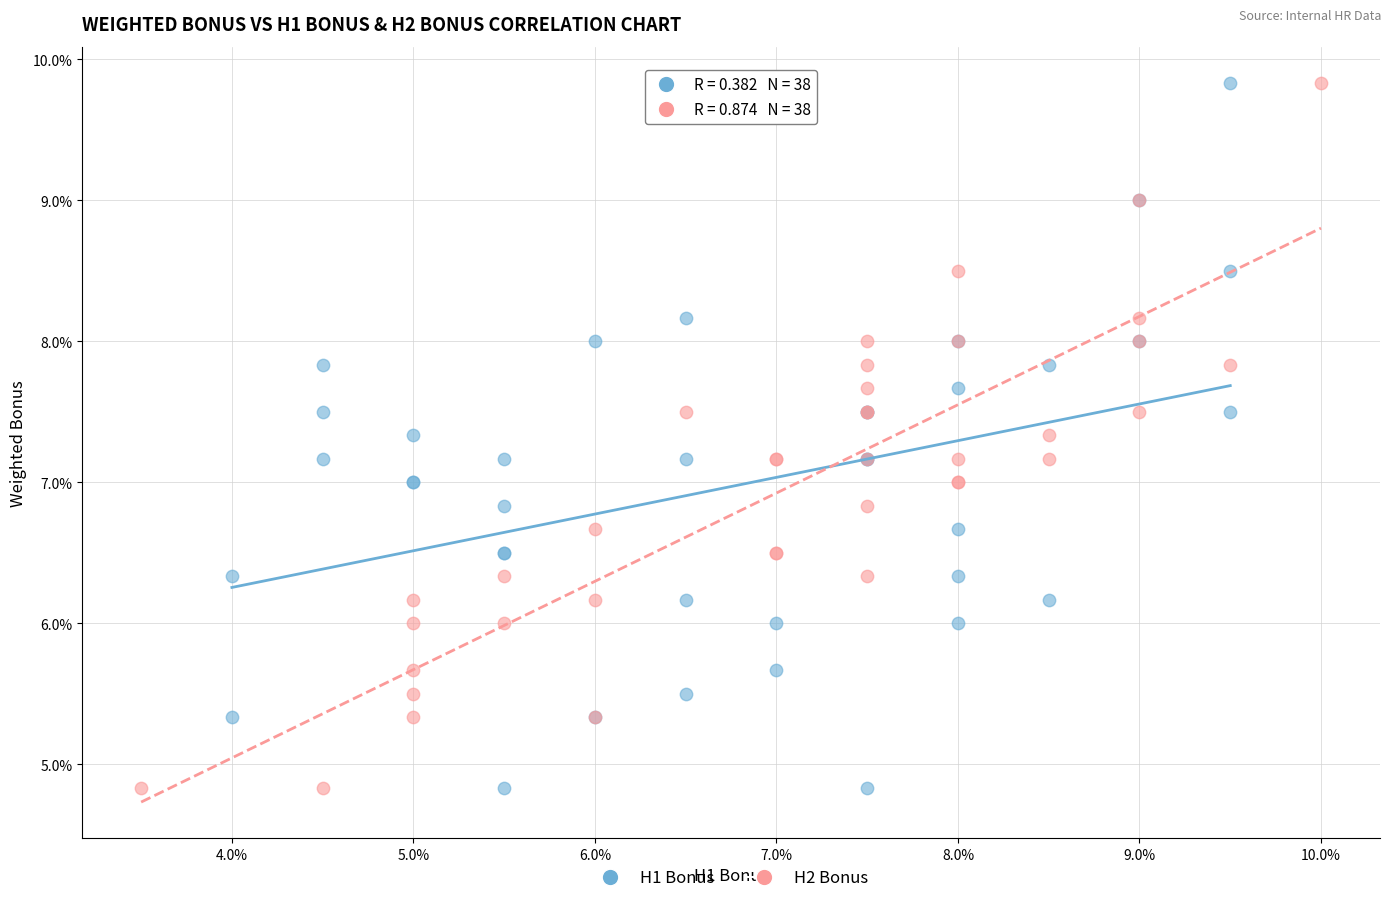

What are all the series names shown in the legend?

H1 Bonus, H2 Bonus